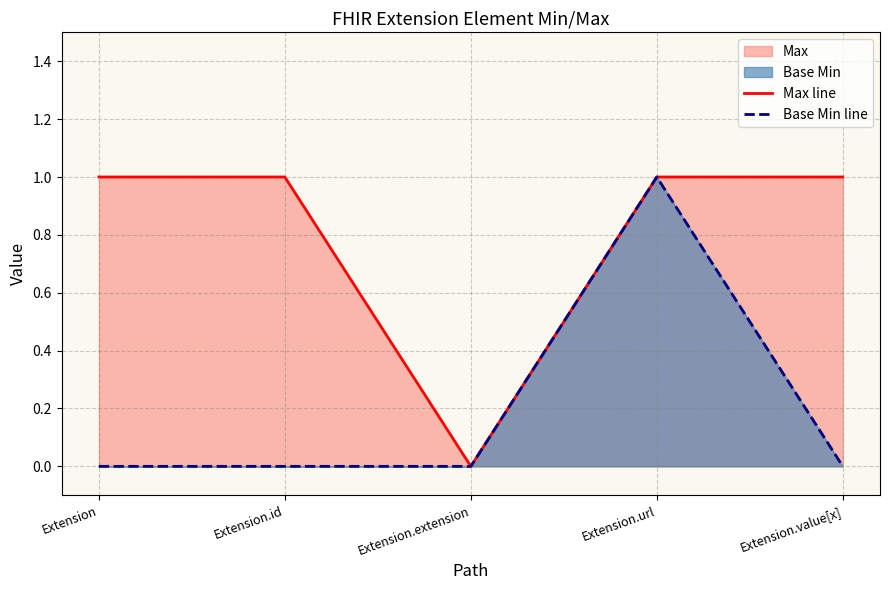

The value of Base Min line at Extension.extension is -1. True or false?

False